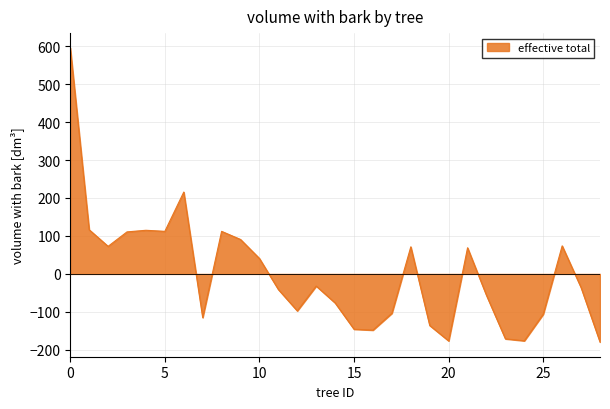

How many values exceed -35?

14